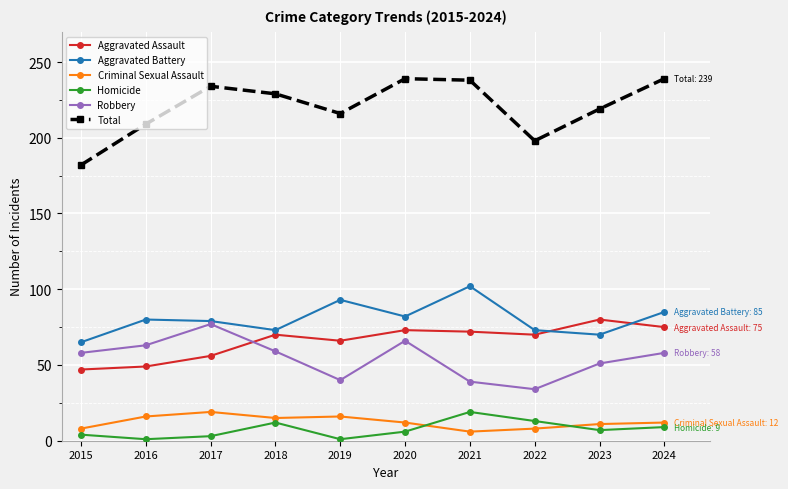

What is the total value across all series at 2019?

432